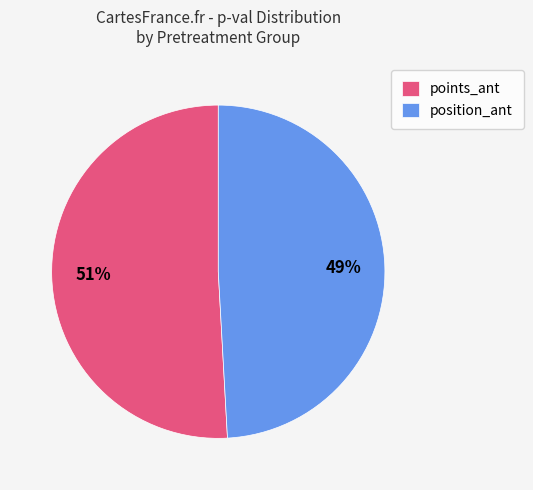

What is the ratio of the value at points_ant to the value at position_ant?

1.0